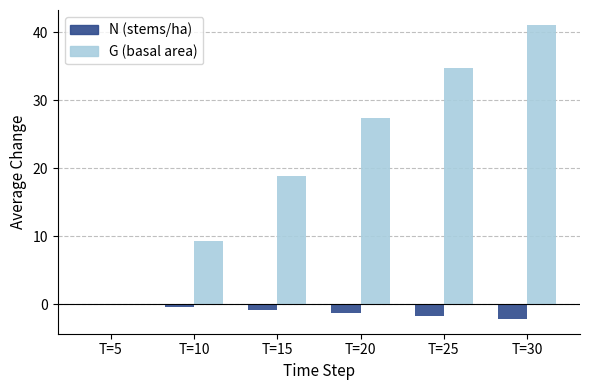

Reading left to right, list all the values displayed in this chart.

N (stems/ha): T=5=0.0	T=10=-0.4	T=15=-0.9	T=20=-1.3	T=25=-1.7	T=30=-2.2
G (basal area): T=5=0.0	T=10=9.3	T=15=18.9	T=20=27.4	T=25=34.8	T=30=41.1